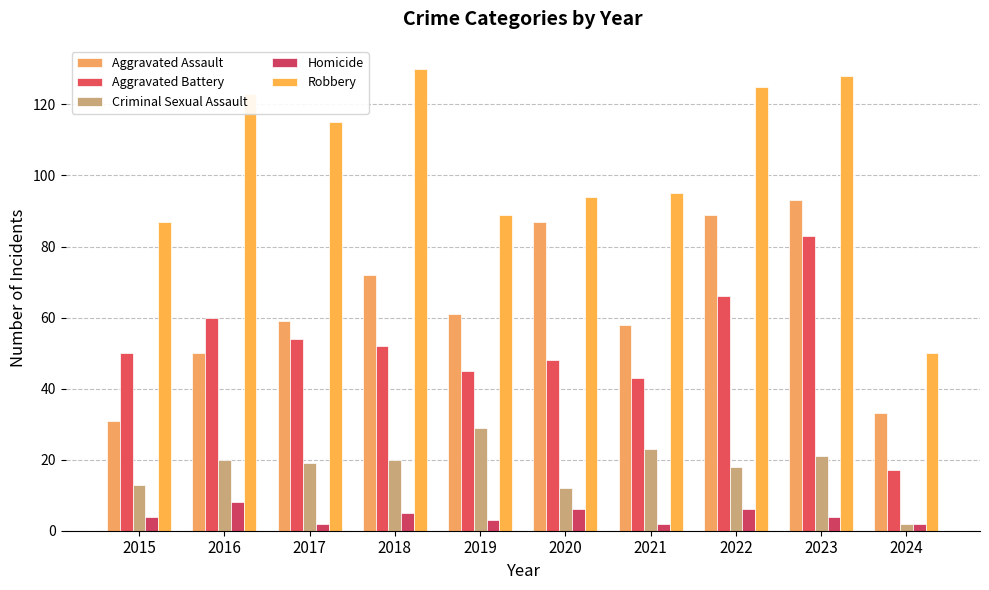

List the series in order of their peak value, lowest first.

Homicide, Criminal Sexual Assault, Aggravated Battery, Aggravated Assault, Robbery